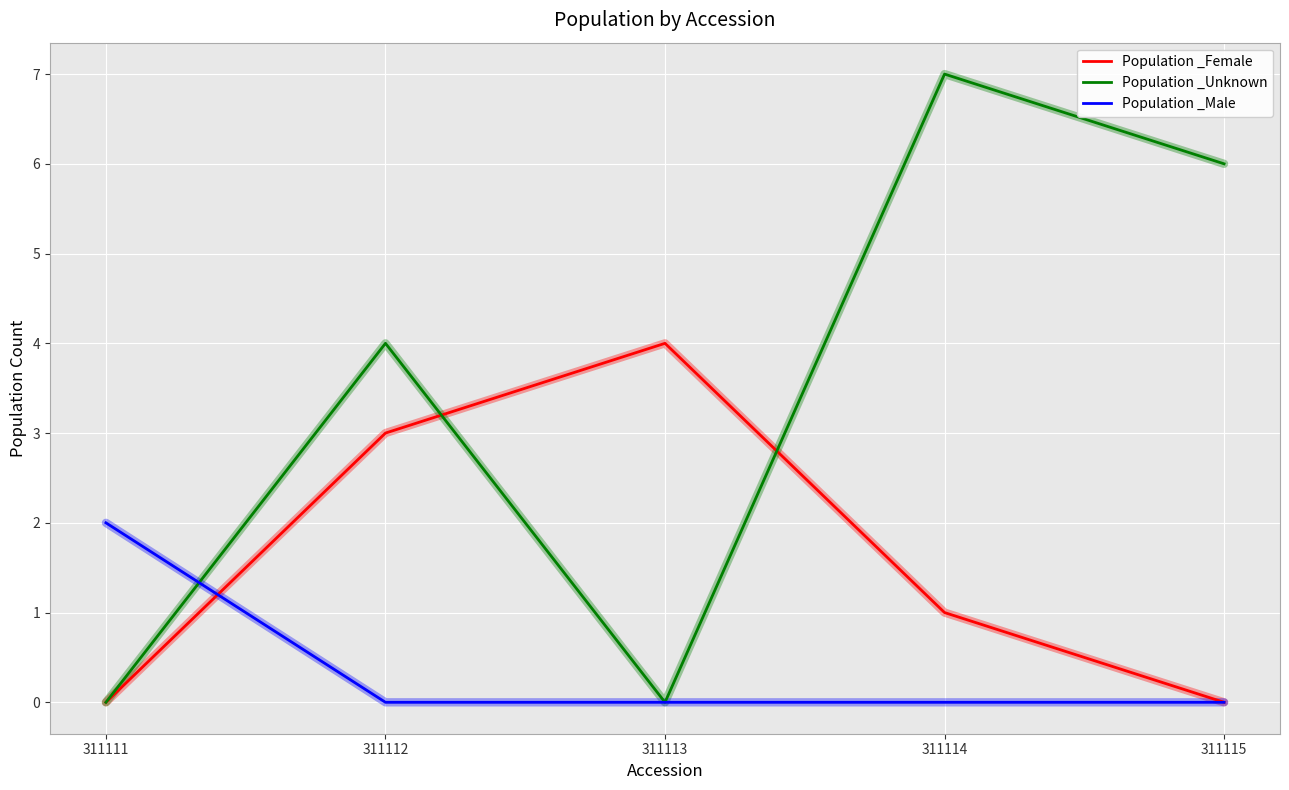

What is the difference between the highest and lowest values at 311112?

4